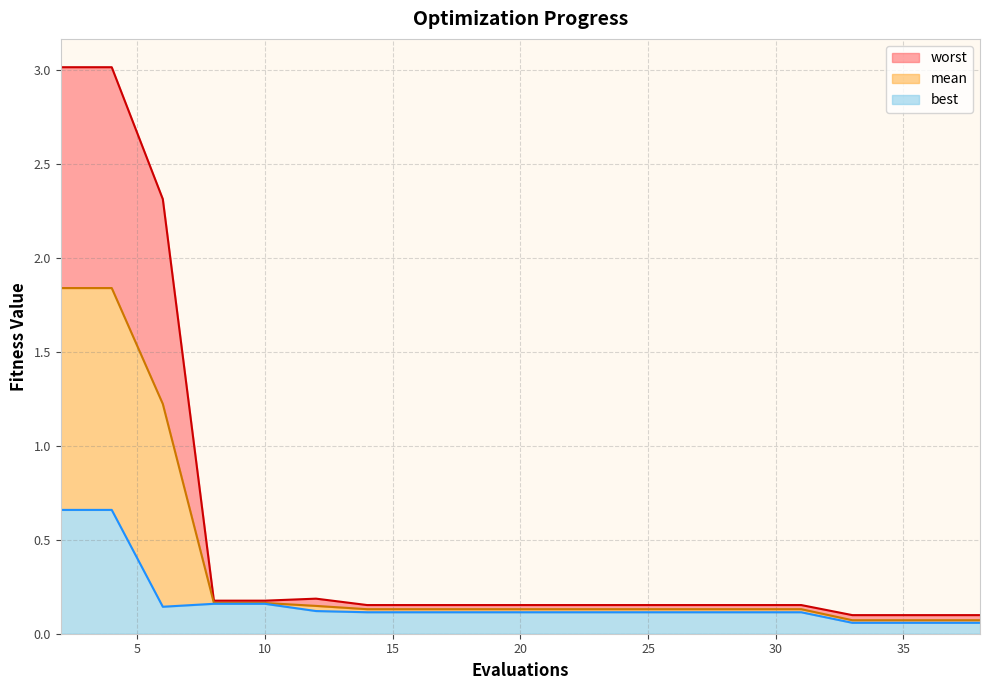

True or false: mean and best intersect in this chart.

False